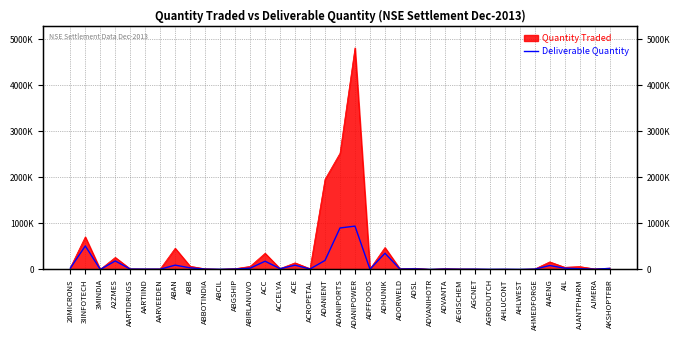

Which has a higher value, AGRODUTCH or 20MICRONS?

20MICRONS